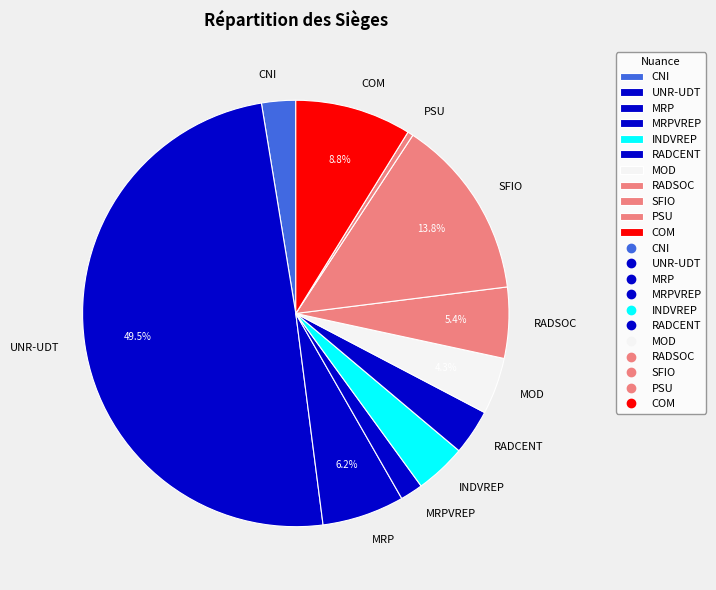

To the nearest percent, what portion does INDVREP represent?

4%